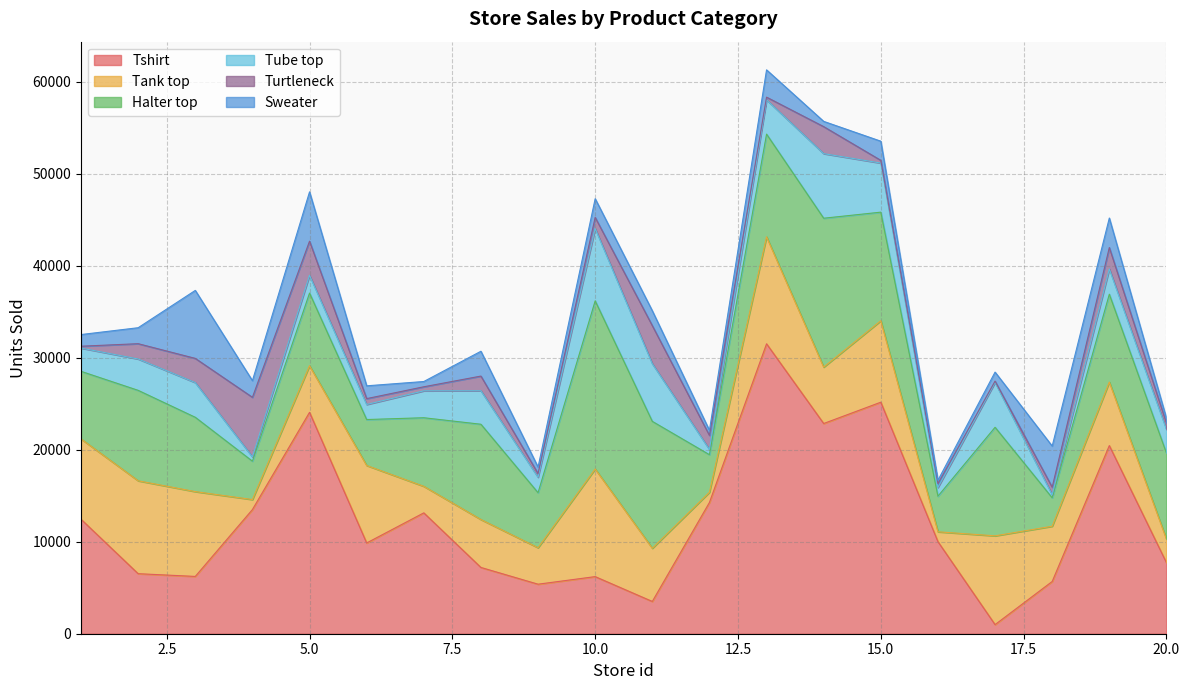

Which series has the widest spread of values?

Tshirt